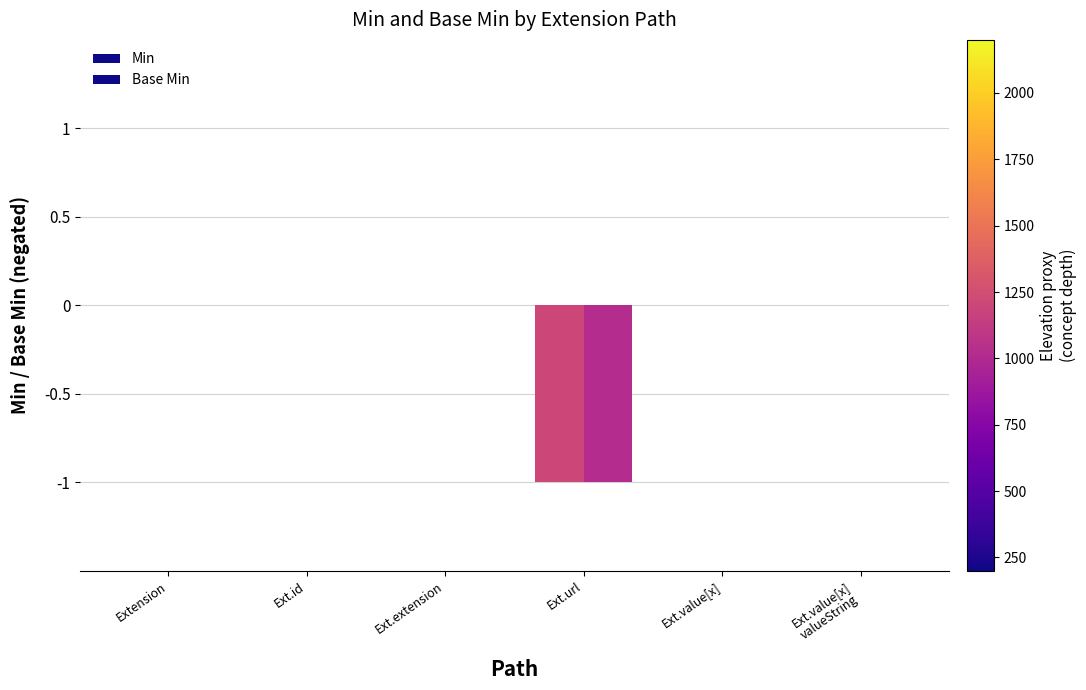

How many categories are shown in the chart?

6